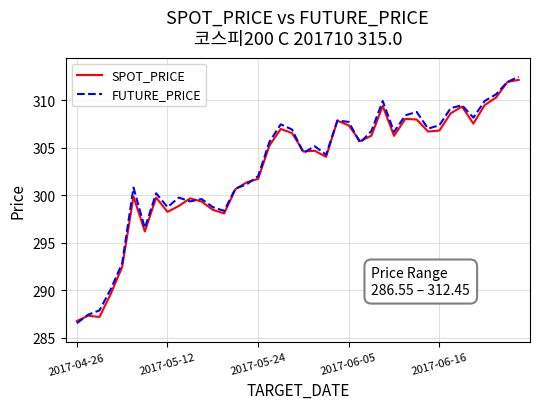

What is the maximum value for SPOT_PRICE?

312.1